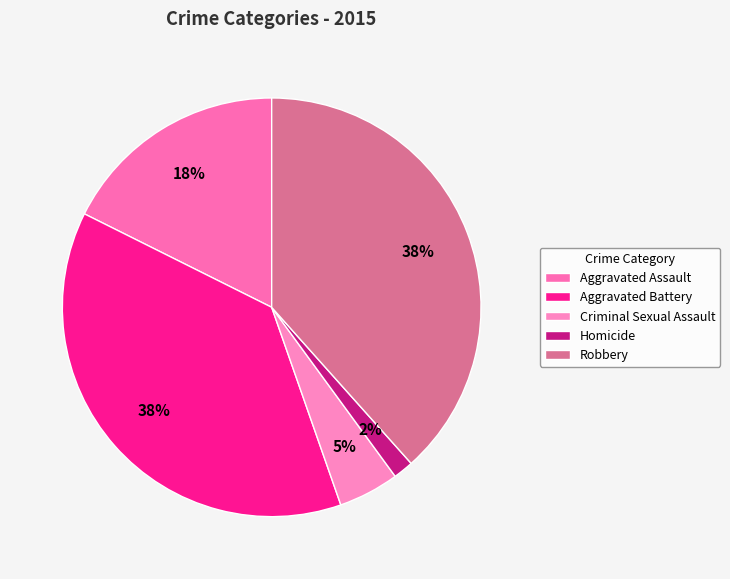

True or false: Robbery accounts for 38% of the total.

True